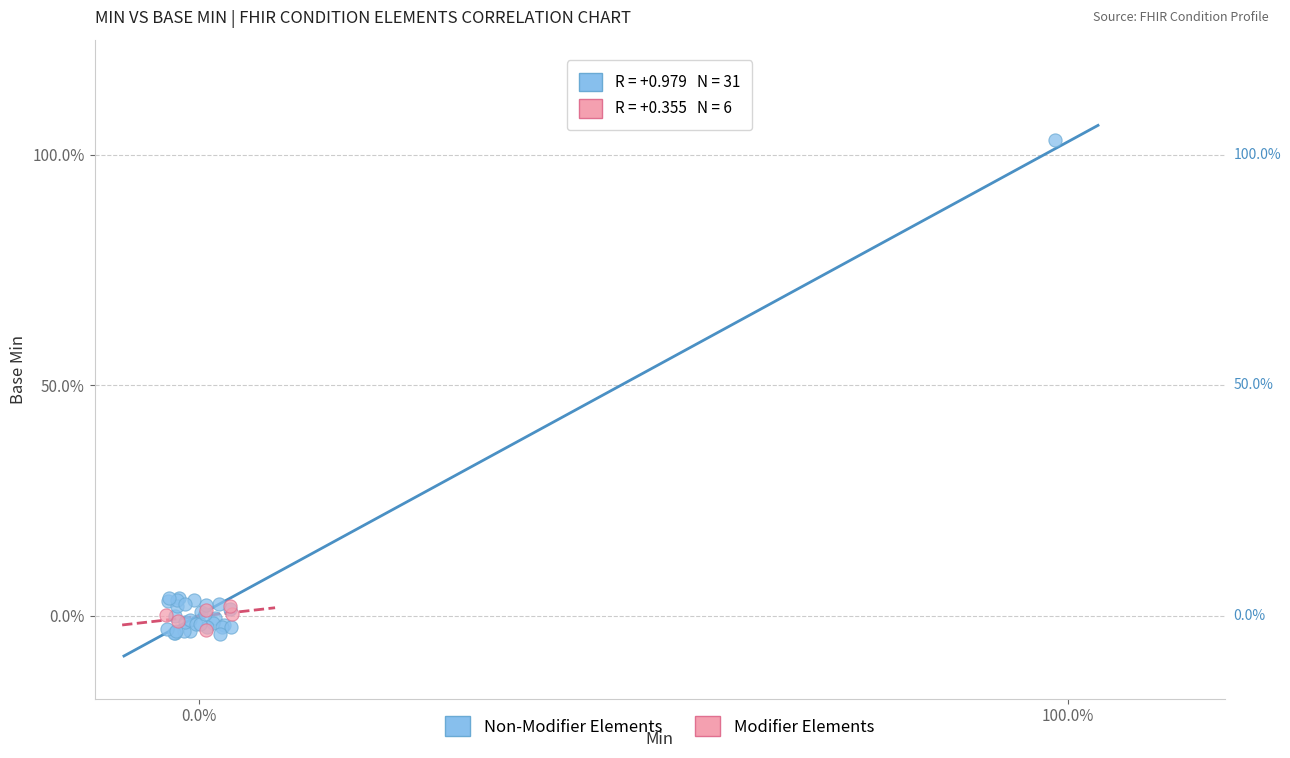

What are all the series names shown in the legend?

Non-Modifier Elements, Modifier Elements